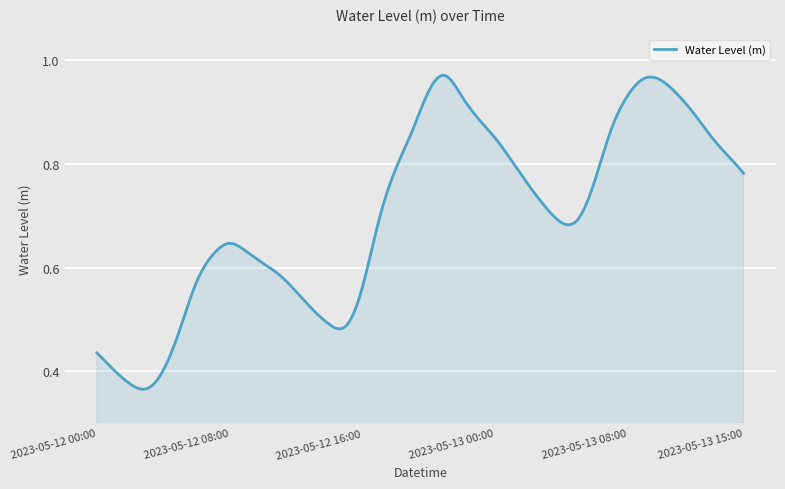

Does the chart have visible grid lines?

Yes